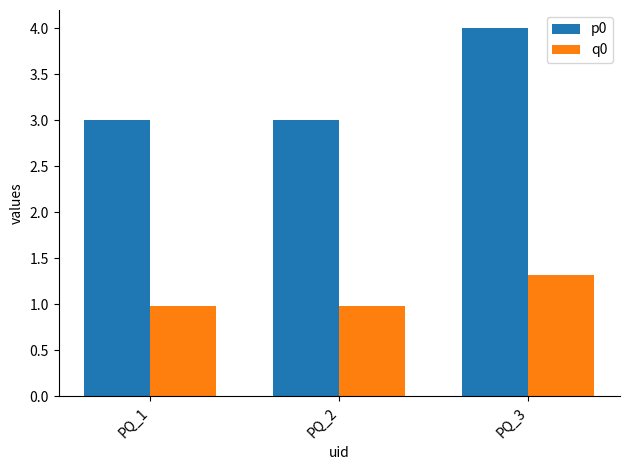

What is the maximum value shown in the chart?

4.0